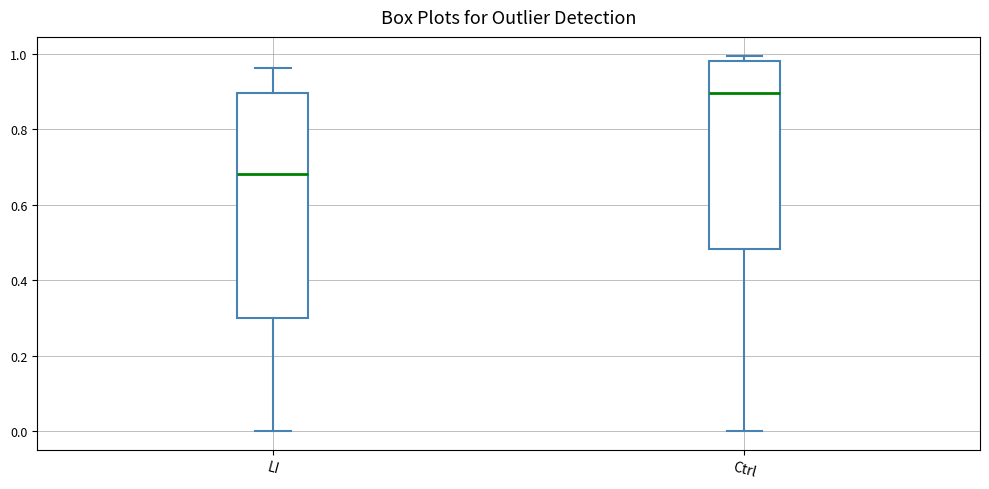

Reading left to right, read every box against the y-axis: the position of its median line, the range the box covers, and the ends of its whiskers. The values are not printed on the chart, so give them approximately, as read against the axis.

LI: median 0.68, box 0.30 to 0.90, whiskers 0.00 to 0.96
Ctrl: median 0.90, box 0.48 to 0.98, whiskers 0.00 to 1.00